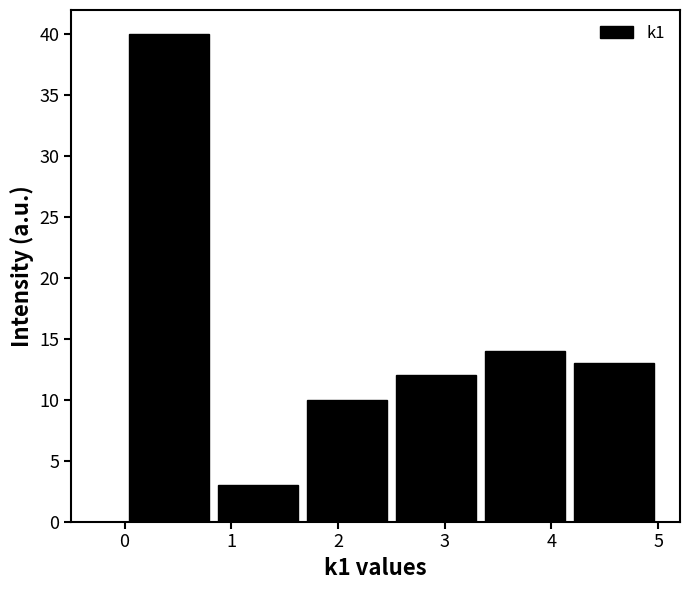

Reading left to right, list every bar in this chart as the range it spans on the x-axis followed by its height. Neither the bar edges nor the heights are printed on the chart, so give them approximately, as read against the axes.

0.0 to 0.8: 40
0.8 to 1.7: 3
1.7 to 2.5: 10
2.5 to 3.3: 12
3.3 to 4.2: 14
4.2 to 5.0: 13